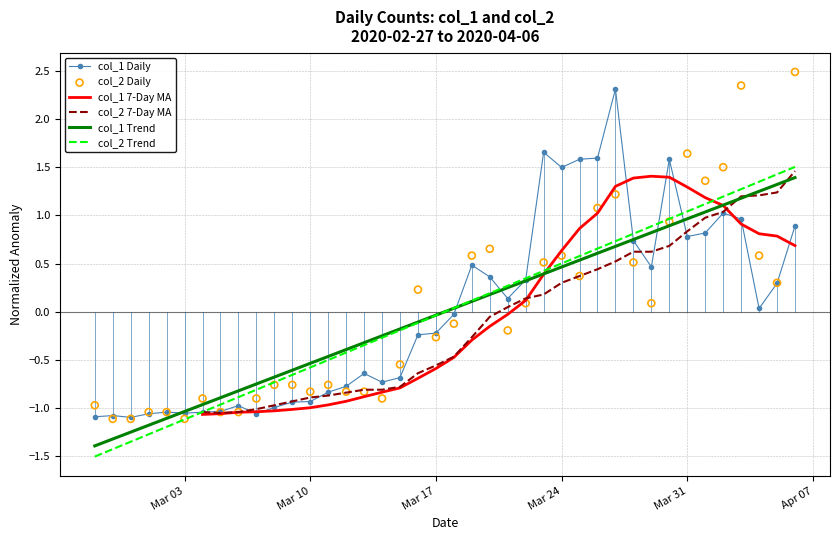

What are all the series names shown in the legend?

col_1 Daily, col_1 7-Day MA, col_2 7-Day MA, col_1 Trend, col_2 Trend, col_2 Daily